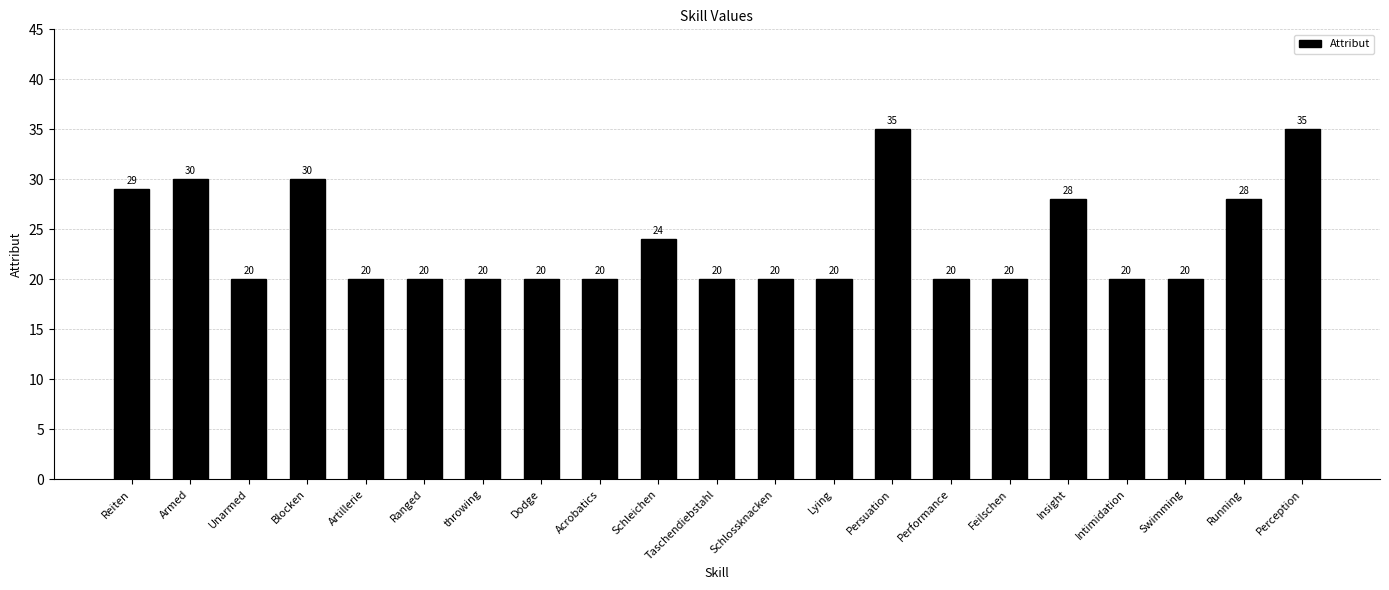

What is the difference between the values at Blocken and Running?

2